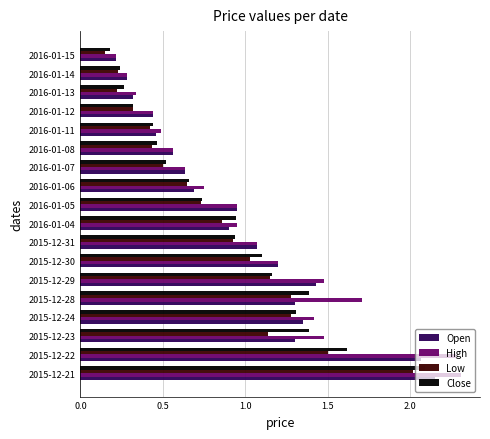

What is the maximum value for High?

2.3